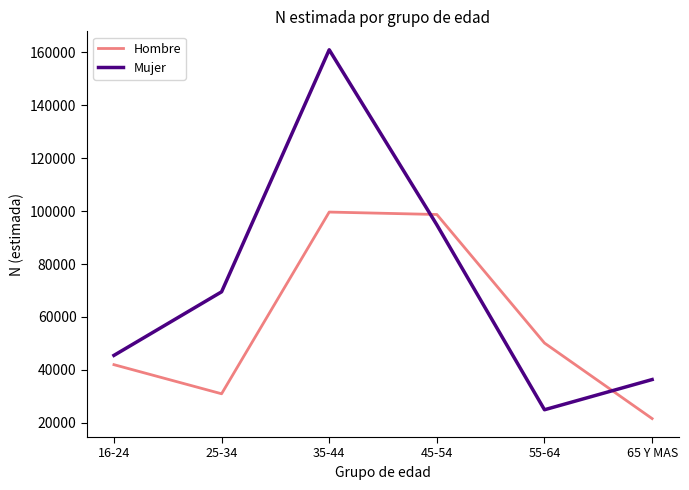

True or false: Mujer and Hombre intersect in this chart.

True